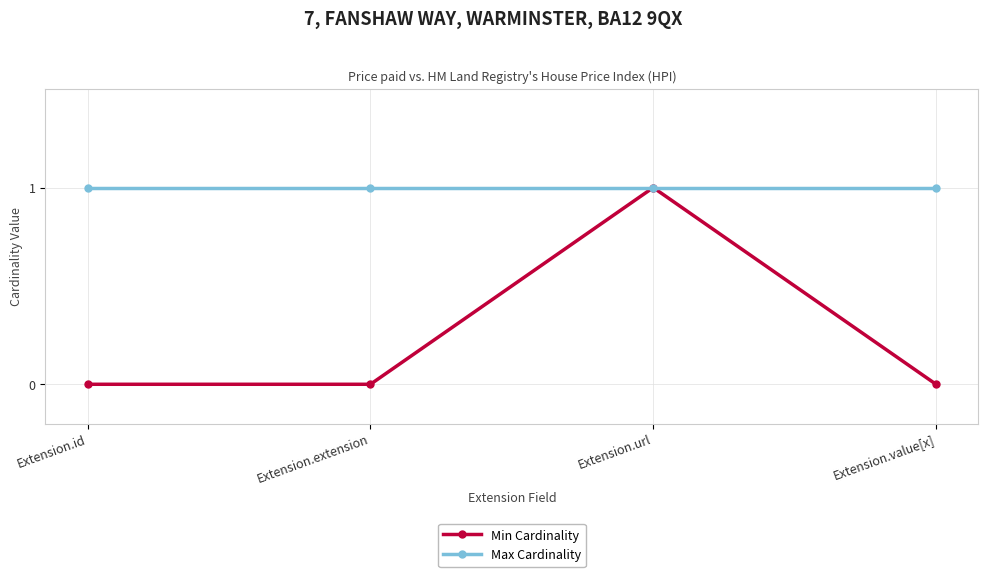

At which label does Min Cardinality reach its peak?

Extension.url